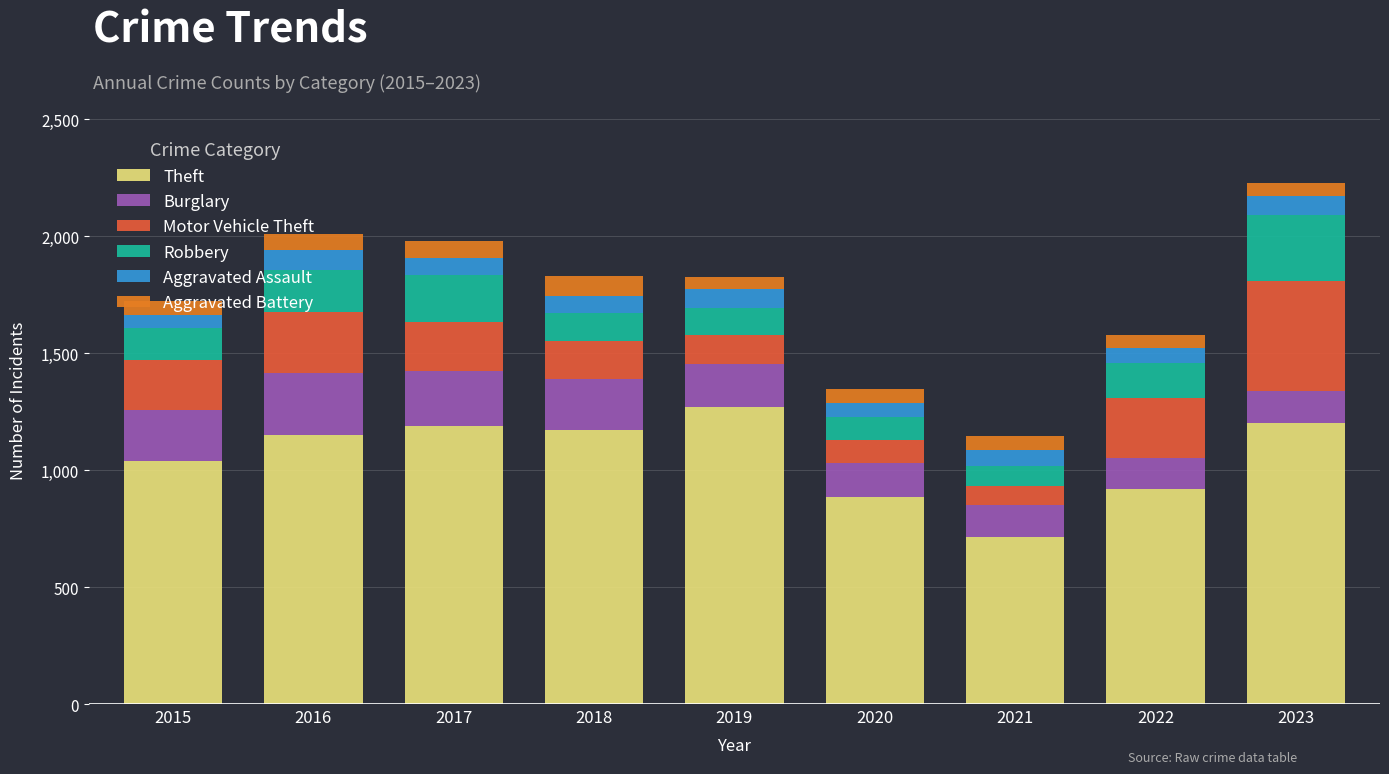

At which category is the sum across all series the highest?

2023